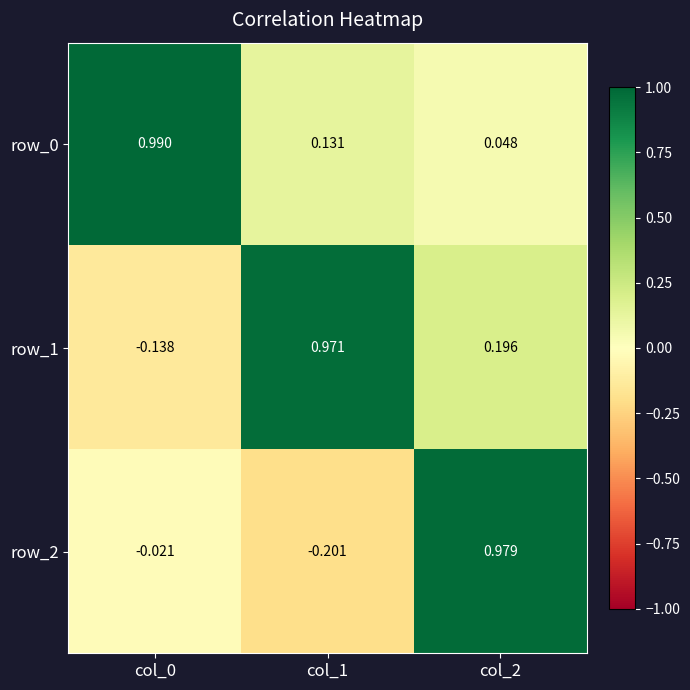

Is the value of row_0 at col_2 greater than the value of row_1 at col_1?

No